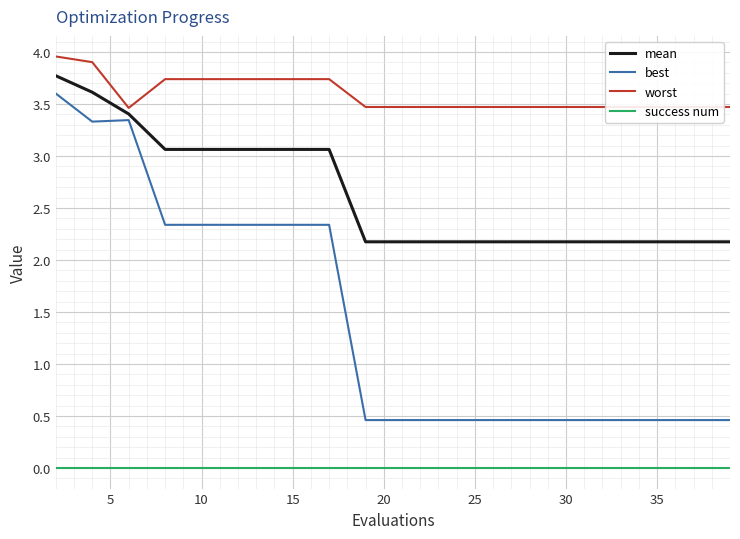

Which series has the largest total across all categories?

worst